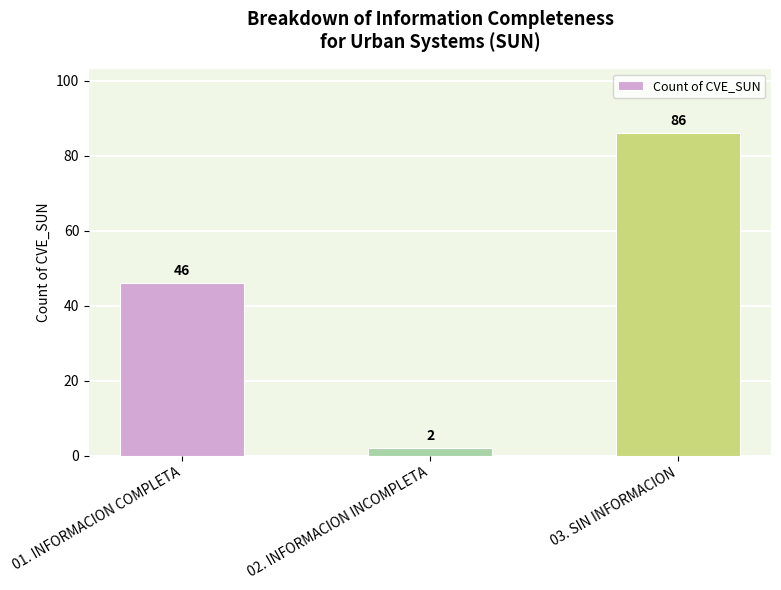

What is the value of the 1st bar from the left?

46